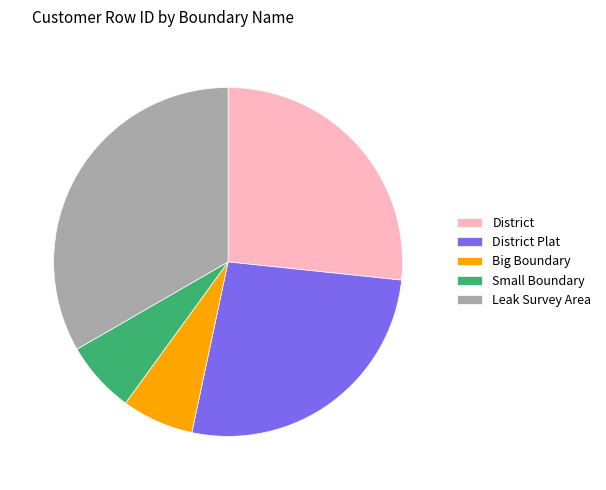

Combined, do Small Boundary and District Plat account for over 50%?

No